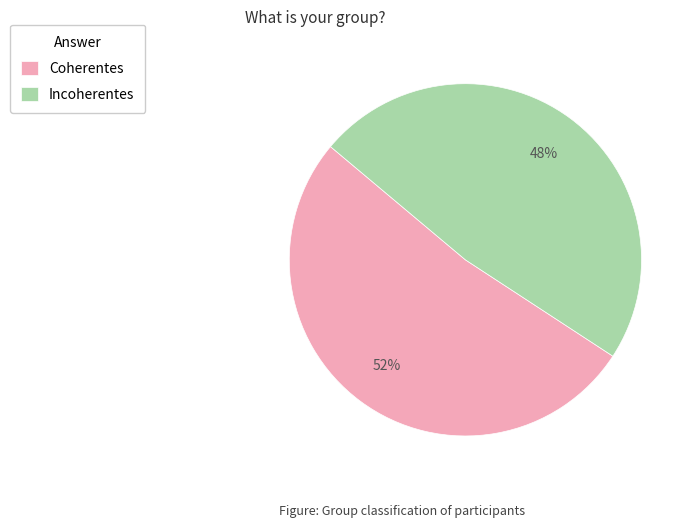

Does Incoherentes account for over 50% of the chart?

No